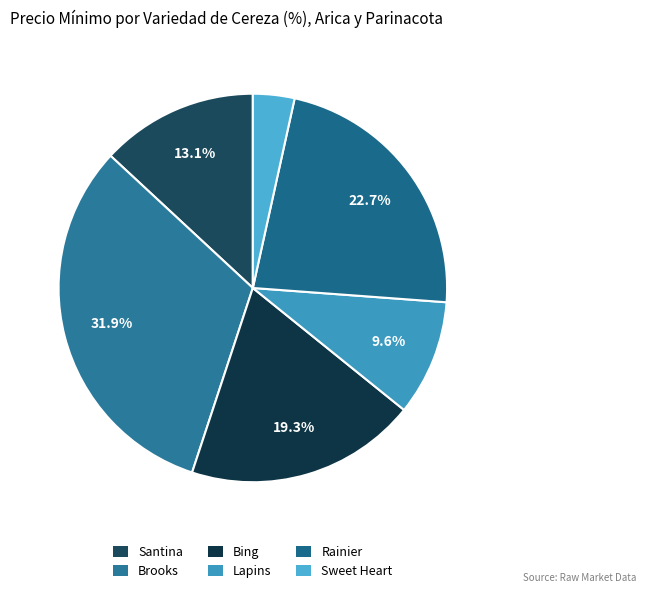

To the nearest percent, what percentage of the pie is Lapins?

10%